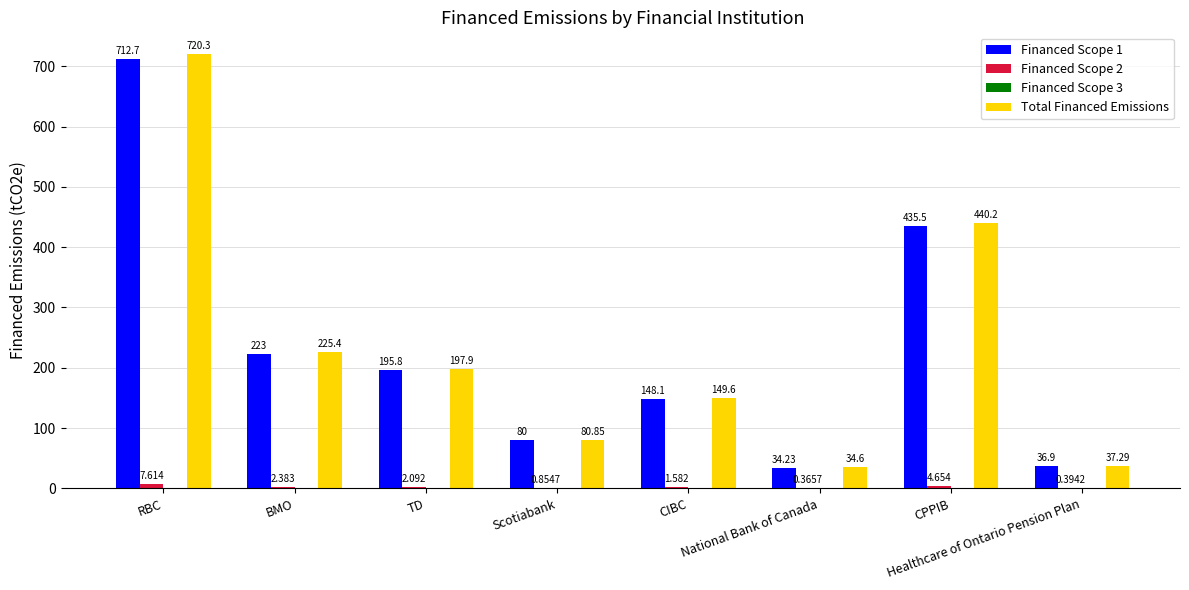

Which series changed the most between Scotiabank and CPPIB?

Total Financed Emissions